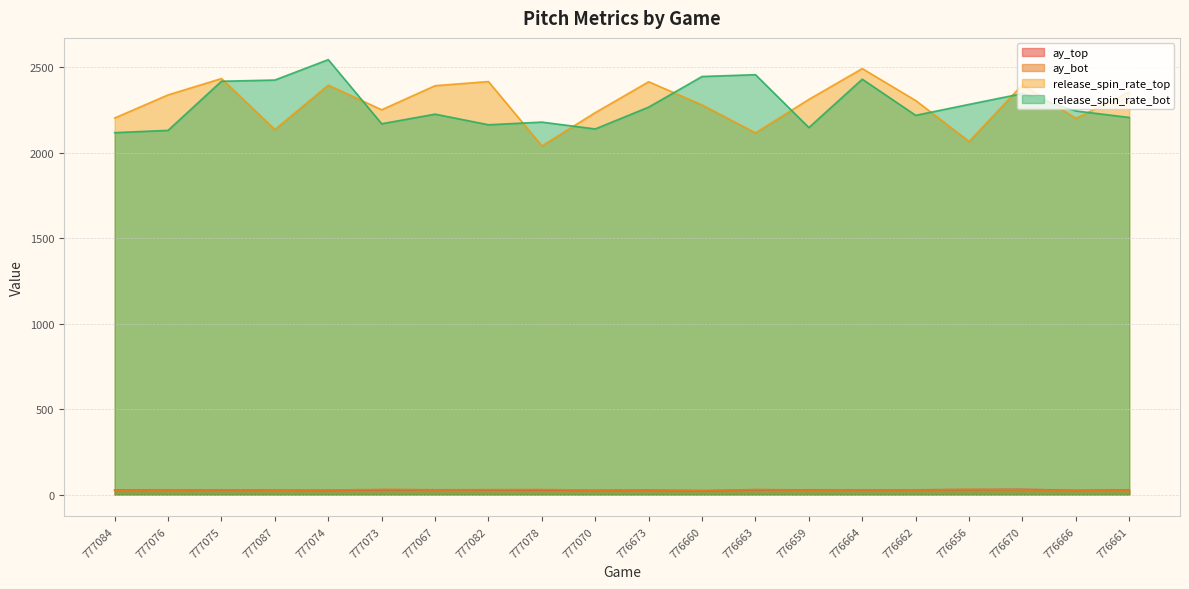

What is the value of the release_spin_rate_top point at the 8th from the left?

2417.5